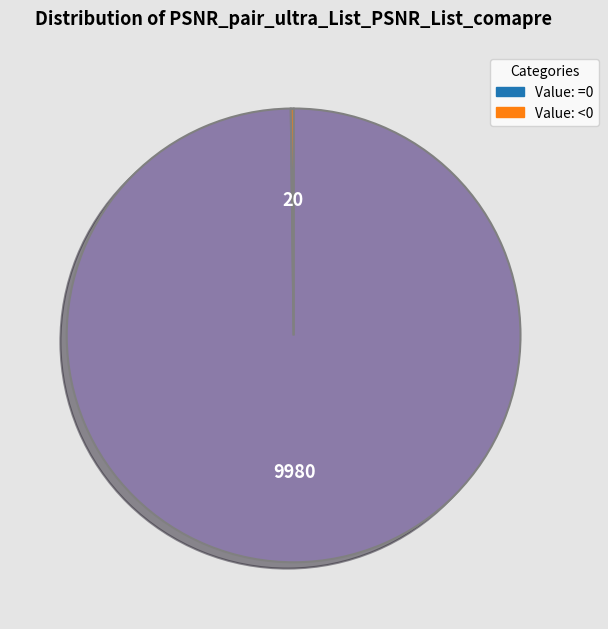

Does any single category account for the majority?

Yes